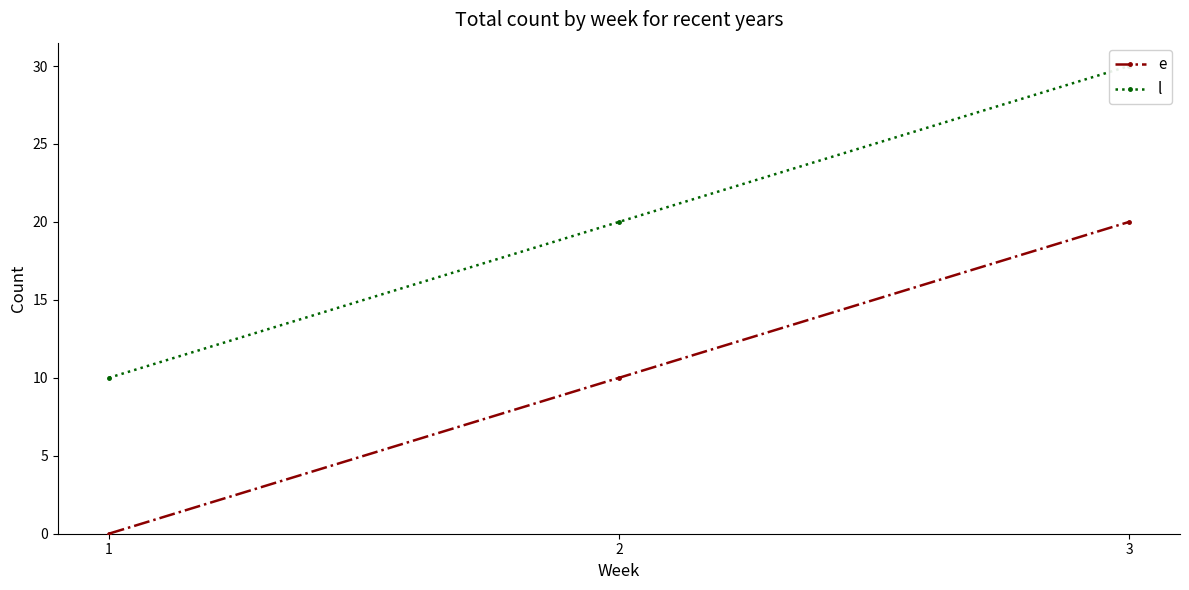

List the series in order of their overall mean, lowest first.

e, l